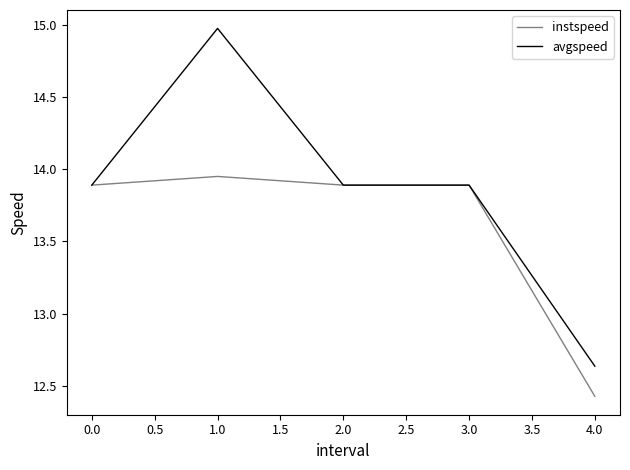

Where is instspeed nearest to the value 13?

4.0